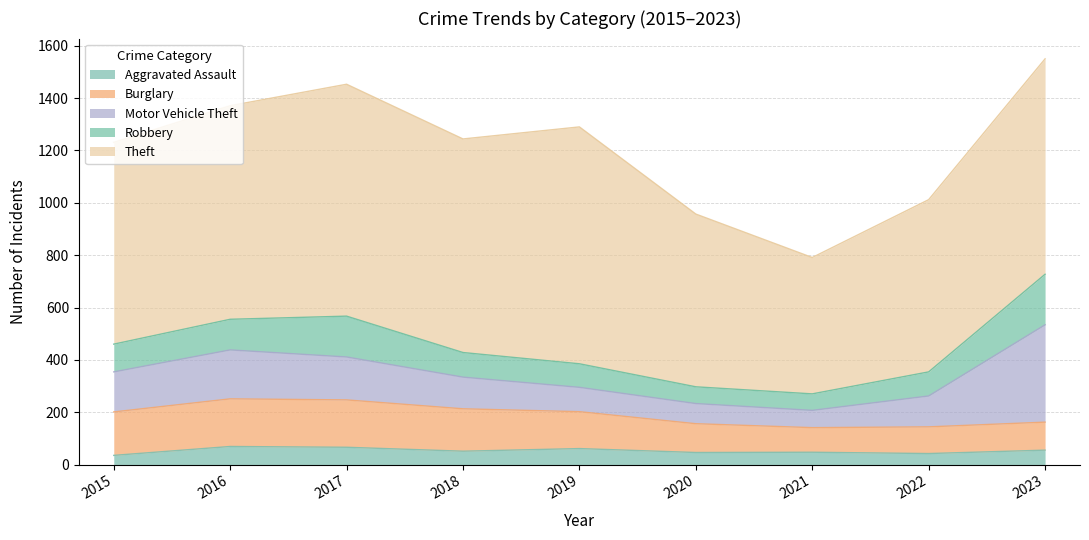

What is the sum of all Aggravated Assault values?

472